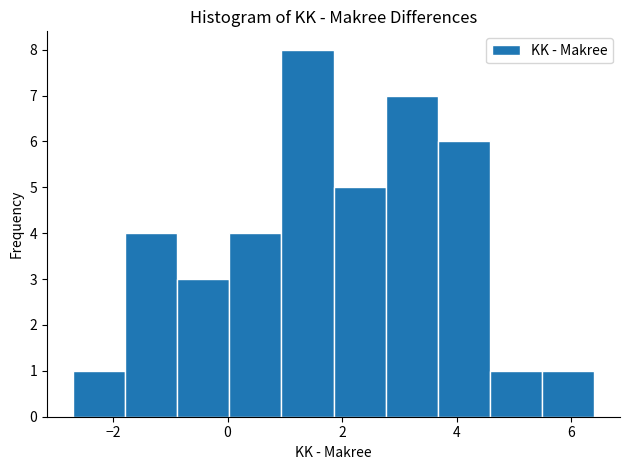

Reading left to right, transcribe this chart: for each bar, give the range it covers on the x-axis and its height. Neither the bar edges nor the heights are printed on the chart, so give them approximately, as read against the axes.

-2.6 to -1.8: 1
-1.8 to -0.8: 4
-0.8 to 0.0: 3
0.0 to 1.0: 4
1.0 to 1.8: 8
1.8 to 2.8: 5
2.8 to 3.6: 7
3.6 to 4.6: 6
4.6 to 5.4: 1
5.4 to 6.4: 1